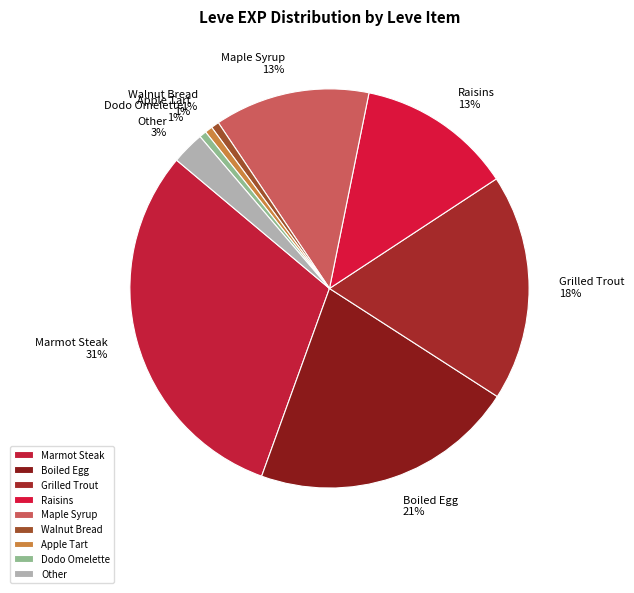

Which slice is the largest?

Marmot Steak